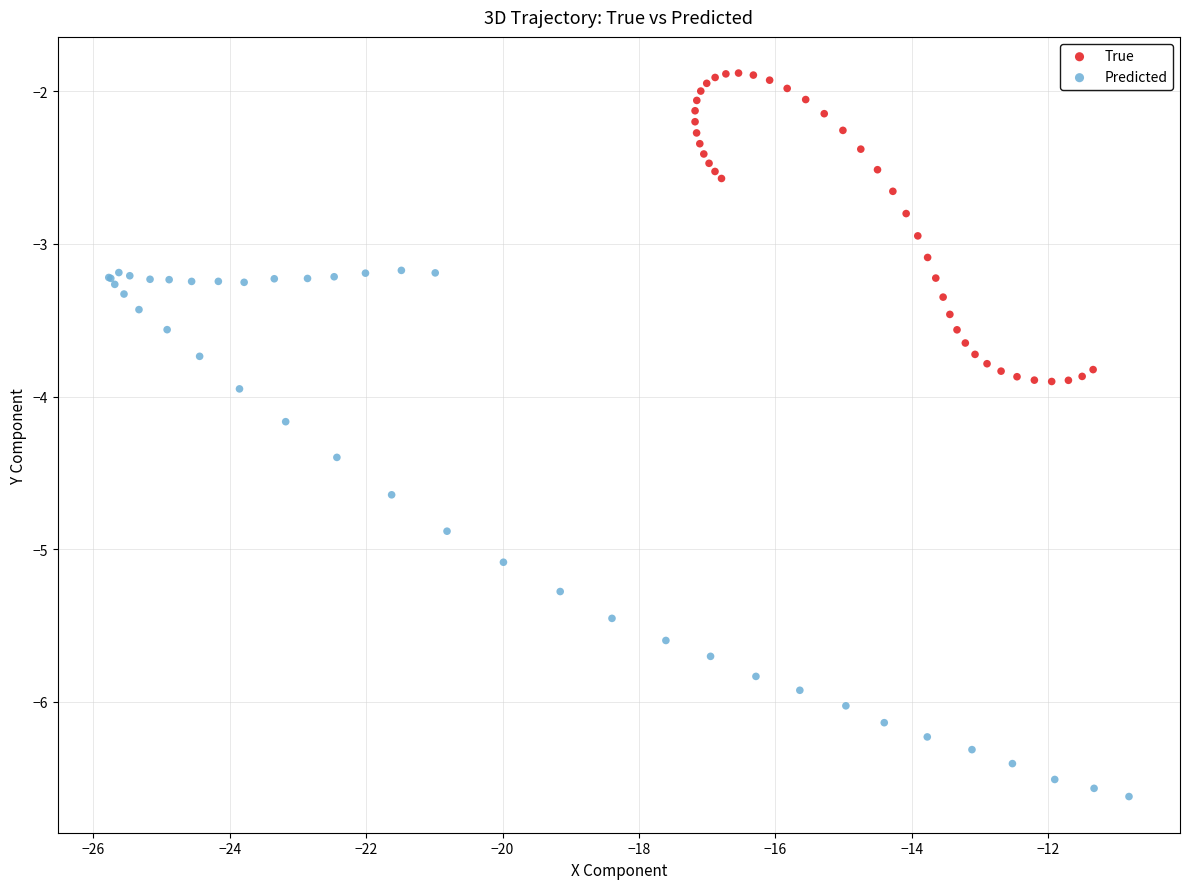

What are all the series names shown in the legend?

True, Predicted